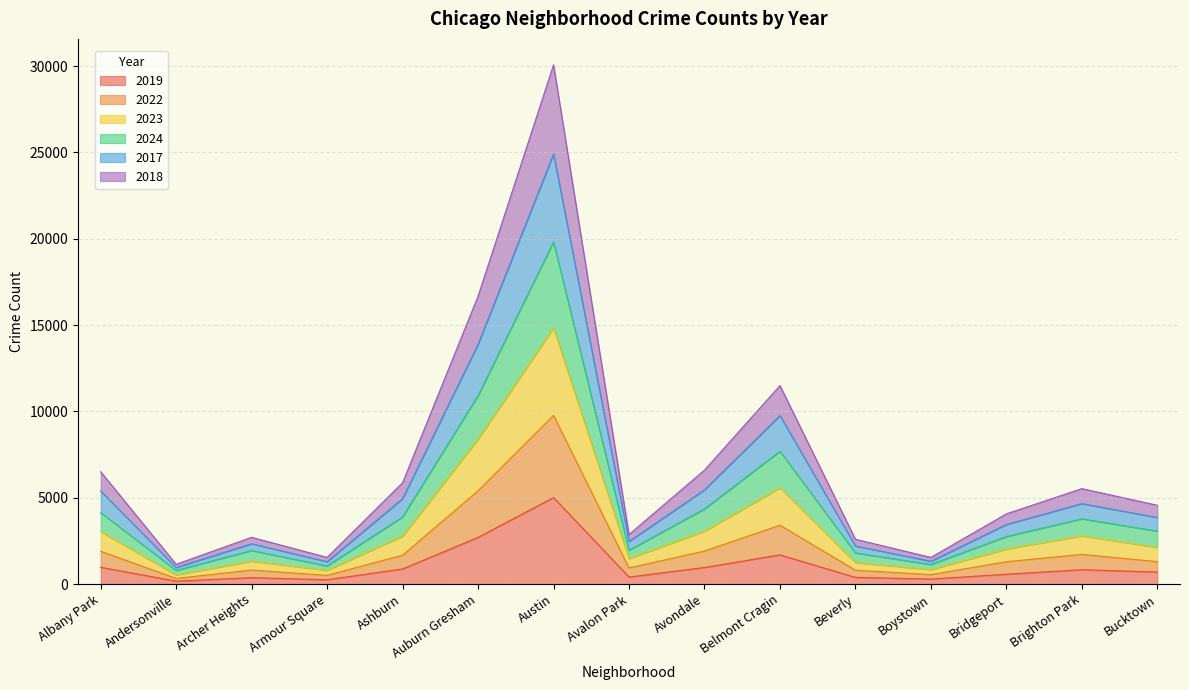

How many data points in 2019 are above 694?

7